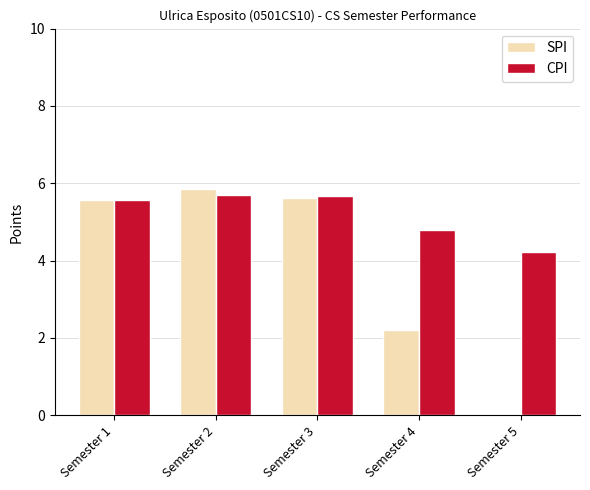

Are the bars grouped side by side (vs. stacked)?

Yes